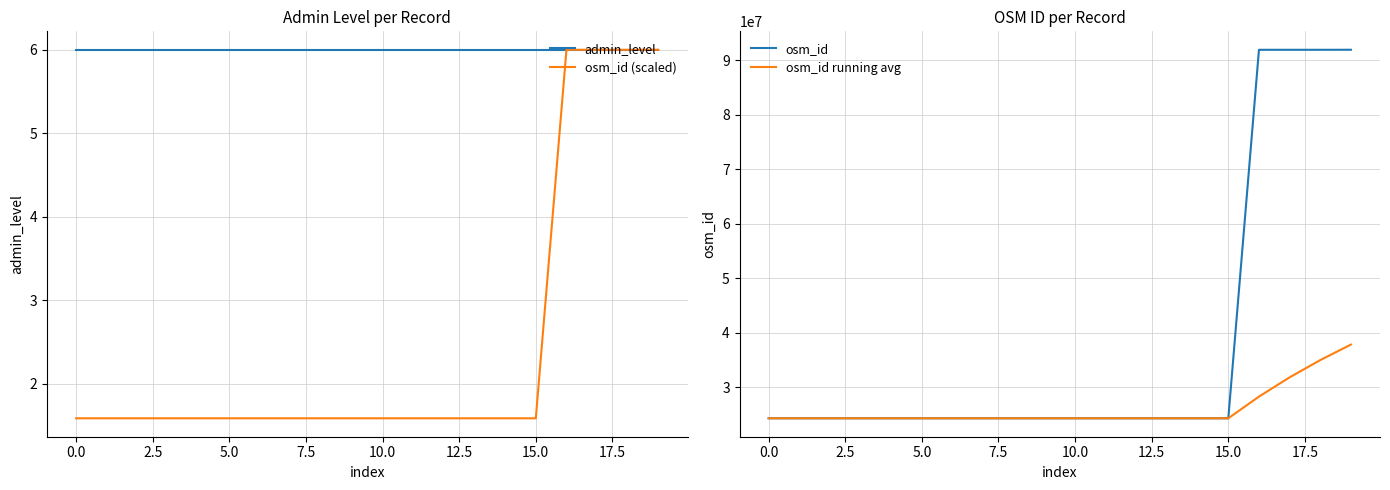

What is the sum of all admin_level values?

120.0